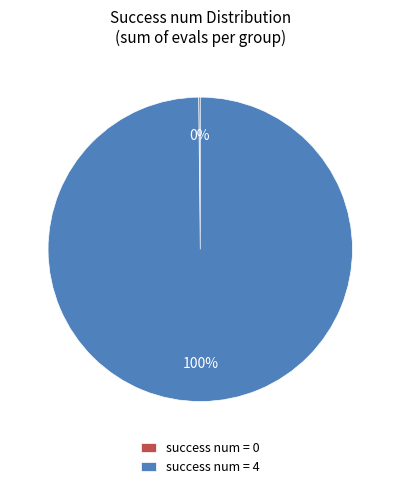

What percentage is the success num = 4 slice, to the nearest percent?

100%